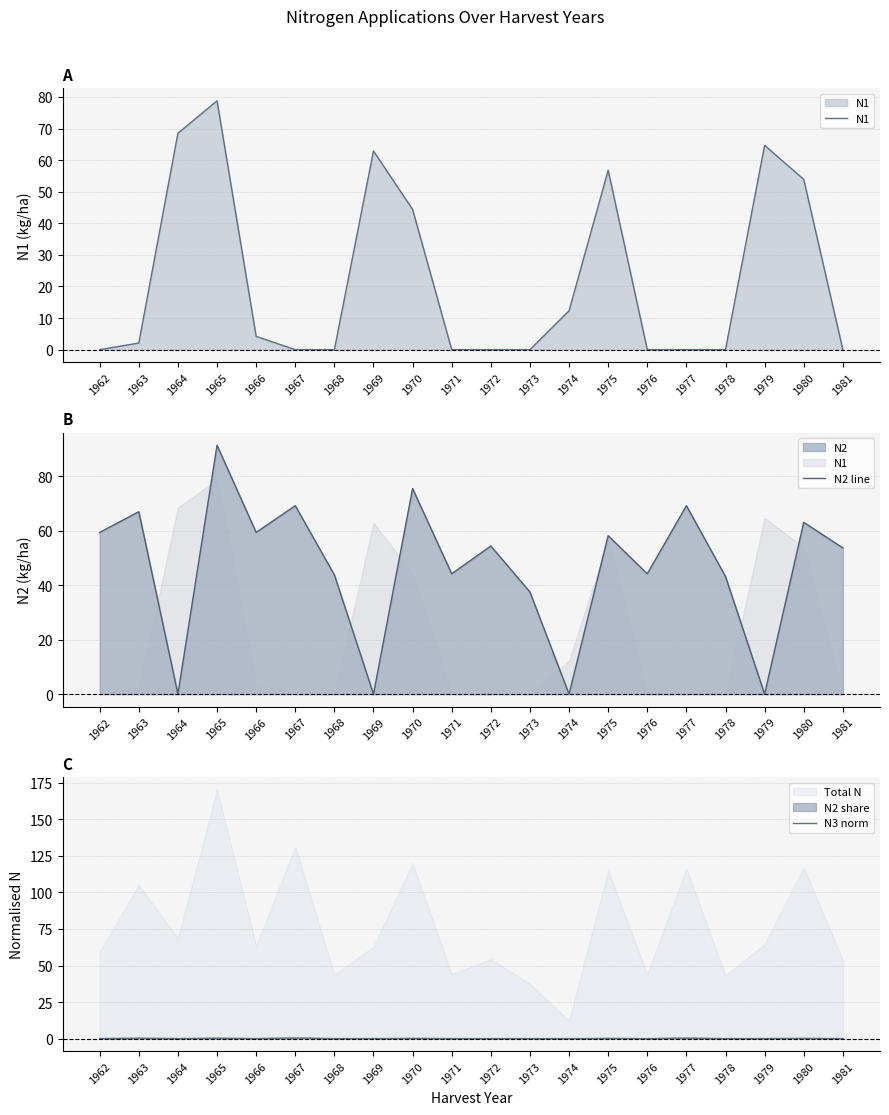

How many lines are shown in the chart?

3